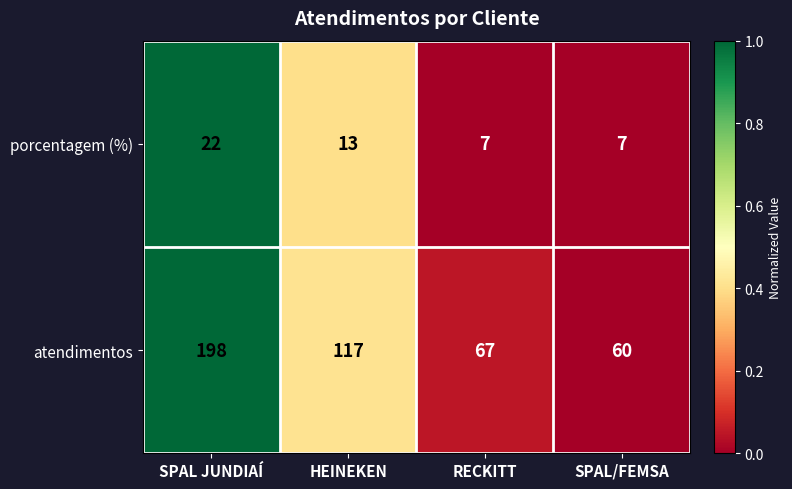

At which label does atendimentos reach its peak?

SPAL JUNDIAÍ